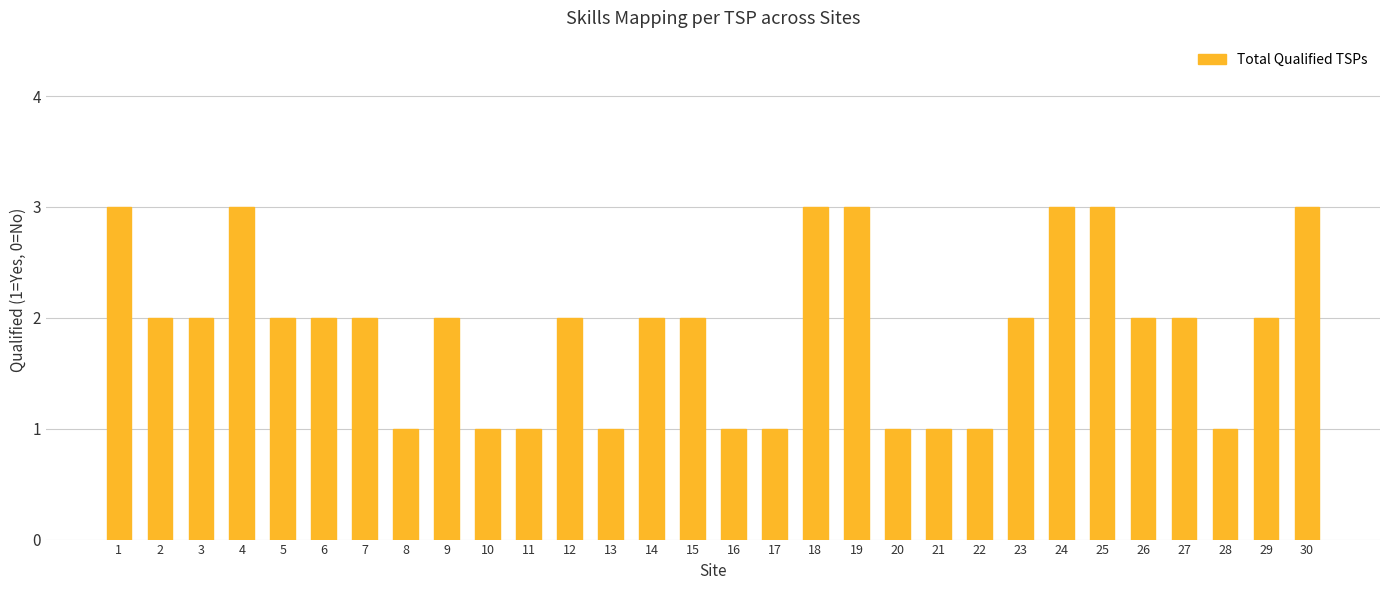

Count the number of categories in the chart.

30